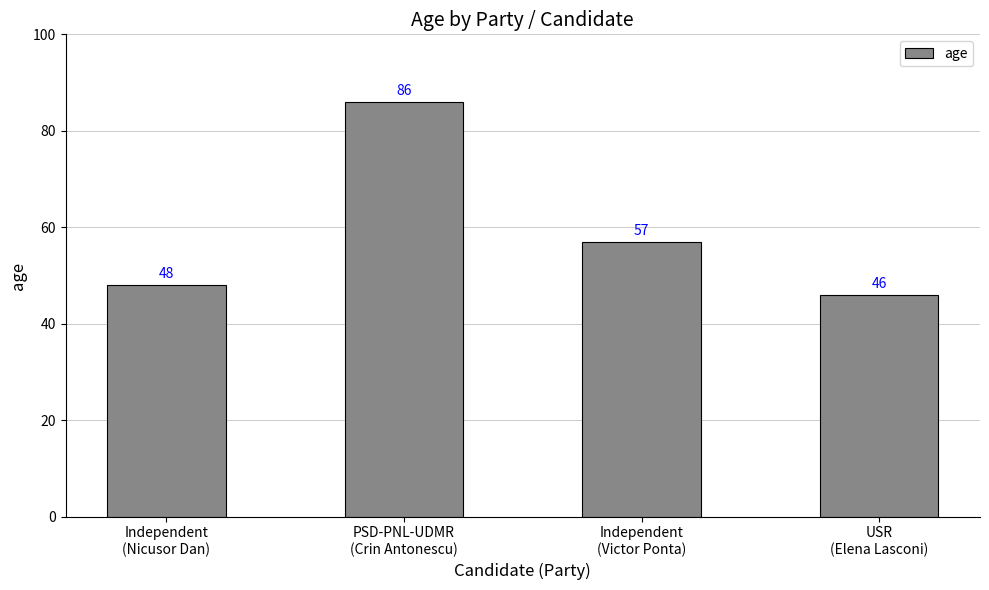

What is the smallest value displayed?

46